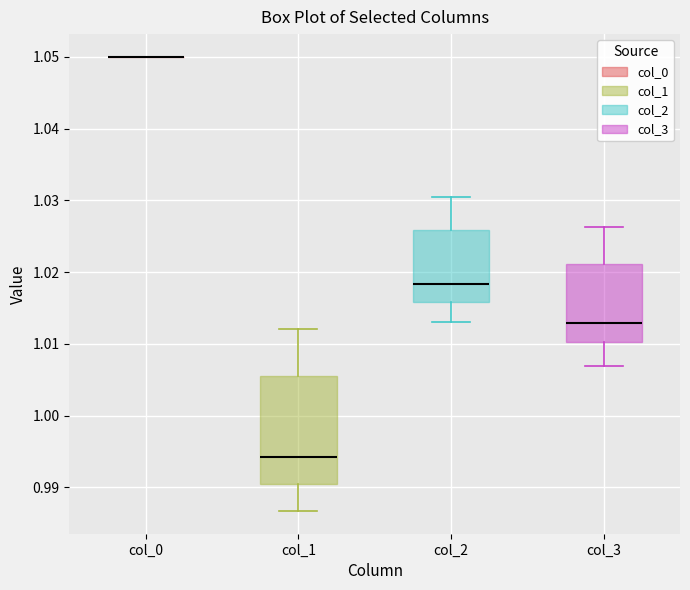

Reading left to right, read every box against the y-axis: the position of its median line, the range the box covers, and the ends of its whiskers. The values are not printed on the chart, so give them approximately, as read against the axis.

col_0: box collapsed to a line at 1.050, whiskers 1.050 to 1.050
col_1: median 0.994, box 0.990 to 1.005, whiskers 0.987 to 1.012
col_2: median 1.018, box 1.016 to 1.026, whiskers 1.013 to 1.030
col_3: median 1.013, box 1.010 to 1.021, whiskers 1.007 to 1.026